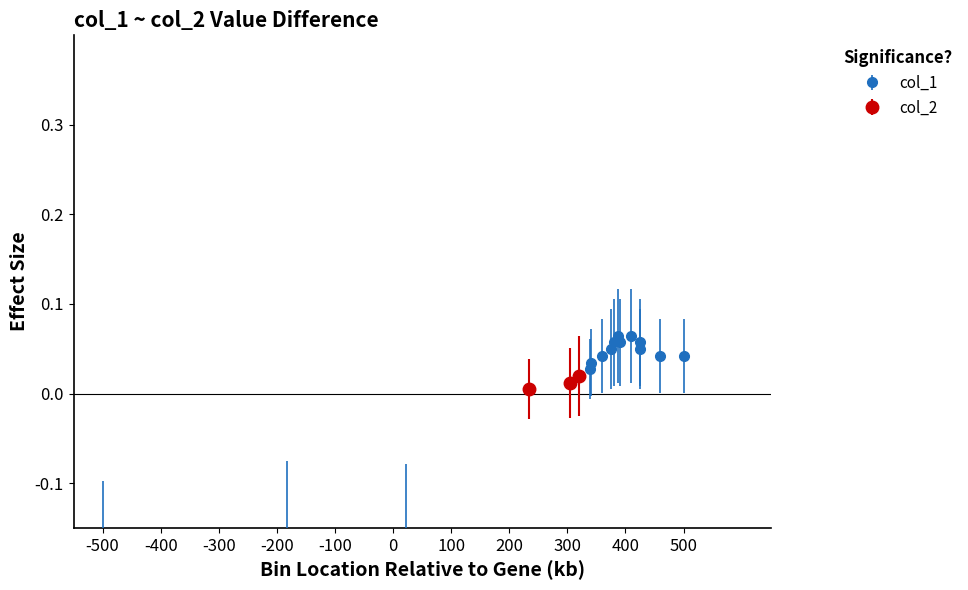

How many data points are less than 0?

3